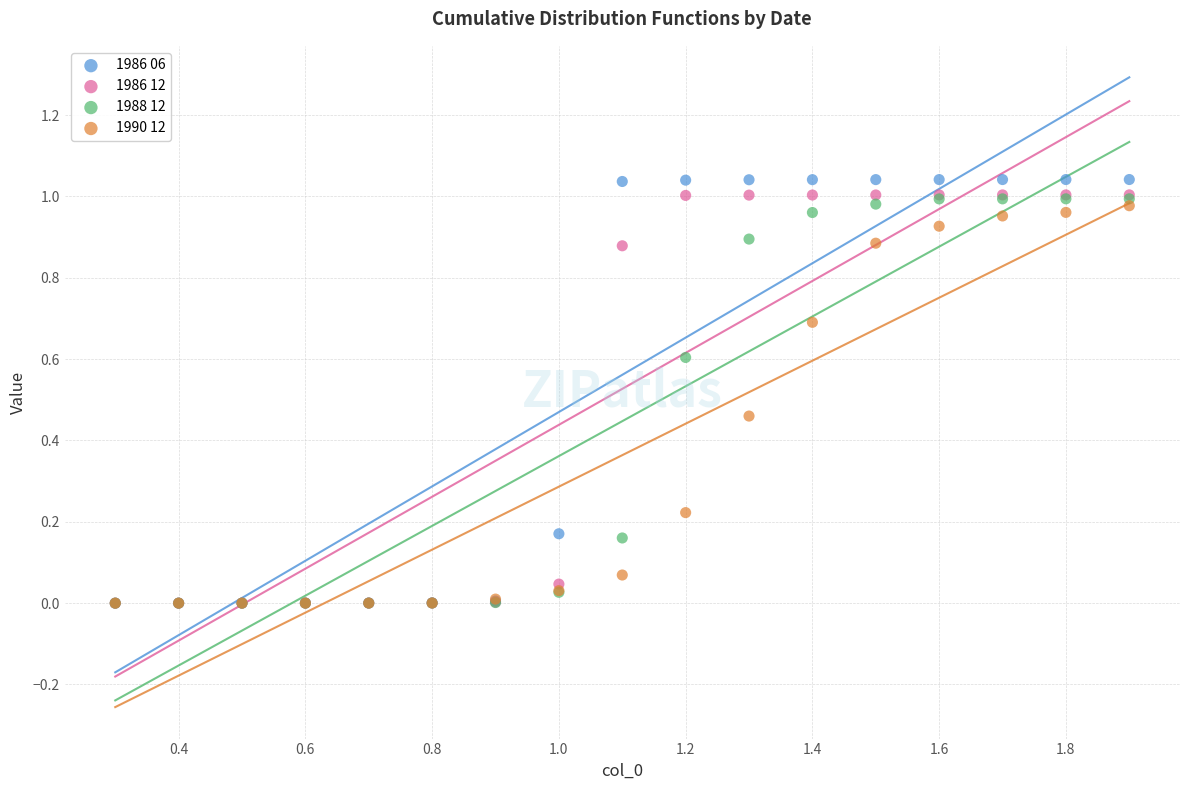

Which series reaches the maximum Y coordinate?

1986 06